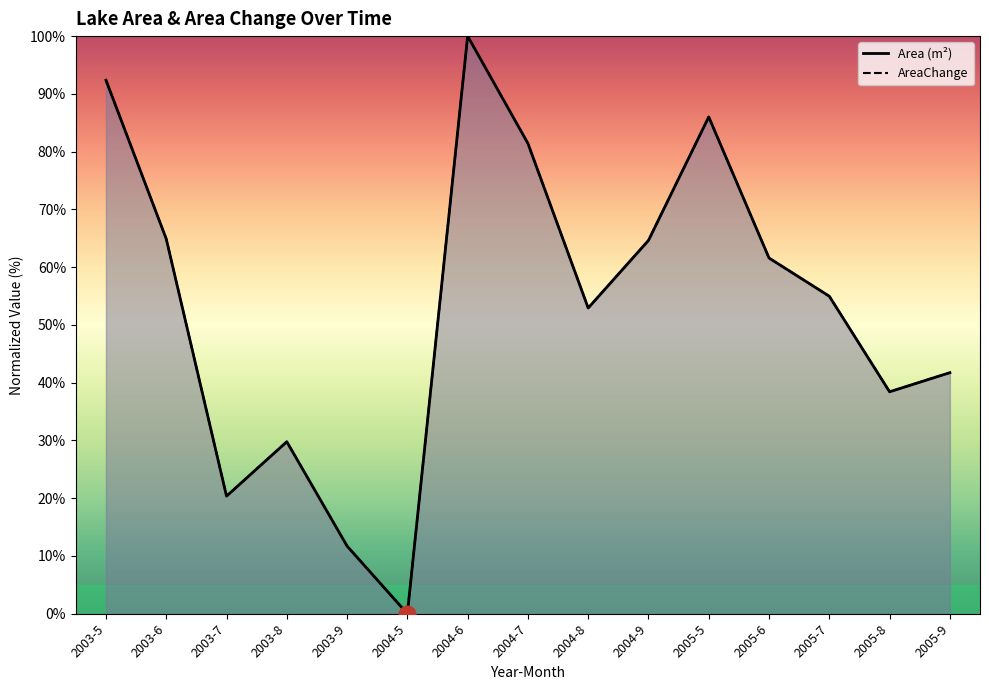

How many interior local peaks does the Area (m²) series have?

3